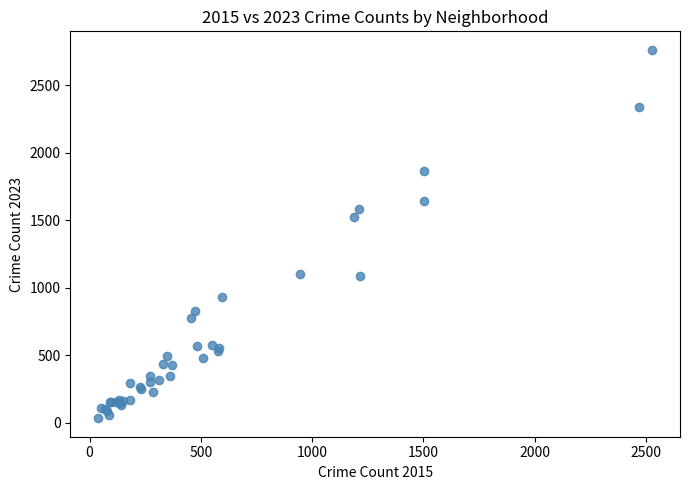

What Y value in the scatter plot is closest to 1398?

1521